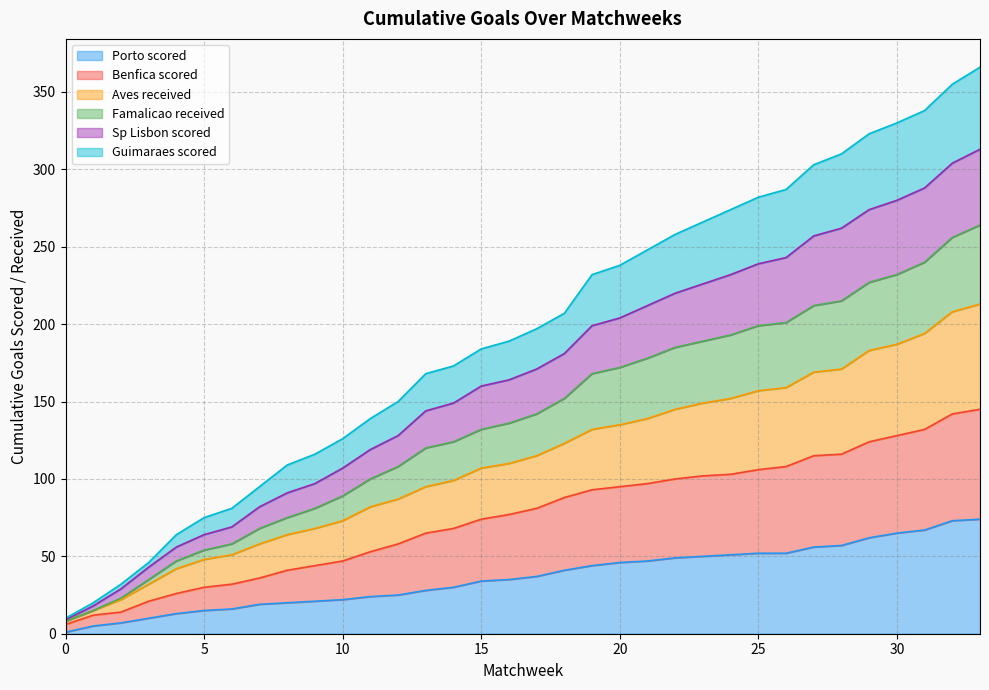

How many series are shown in this chart?

6